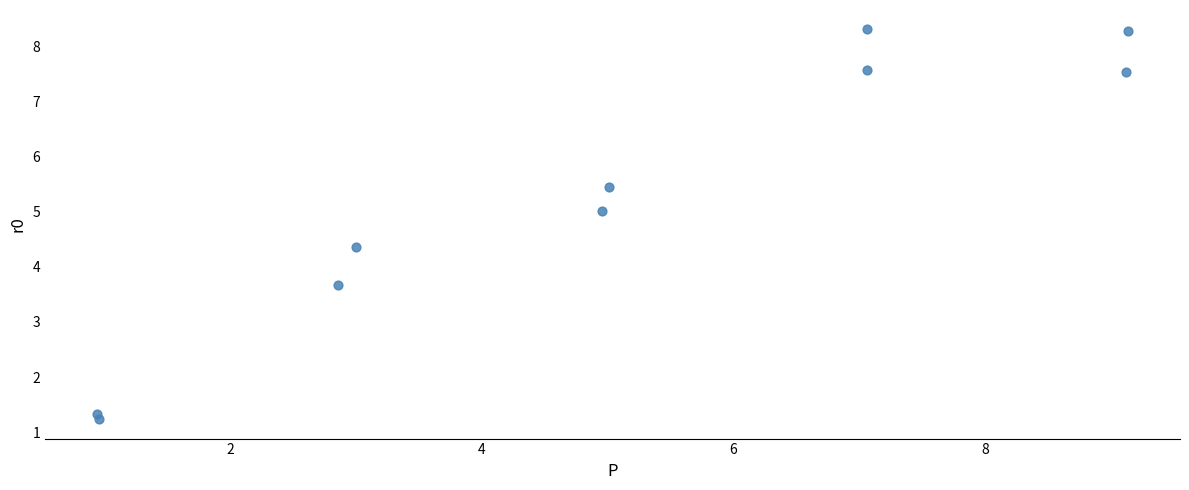

What is the average Y value?

5.3